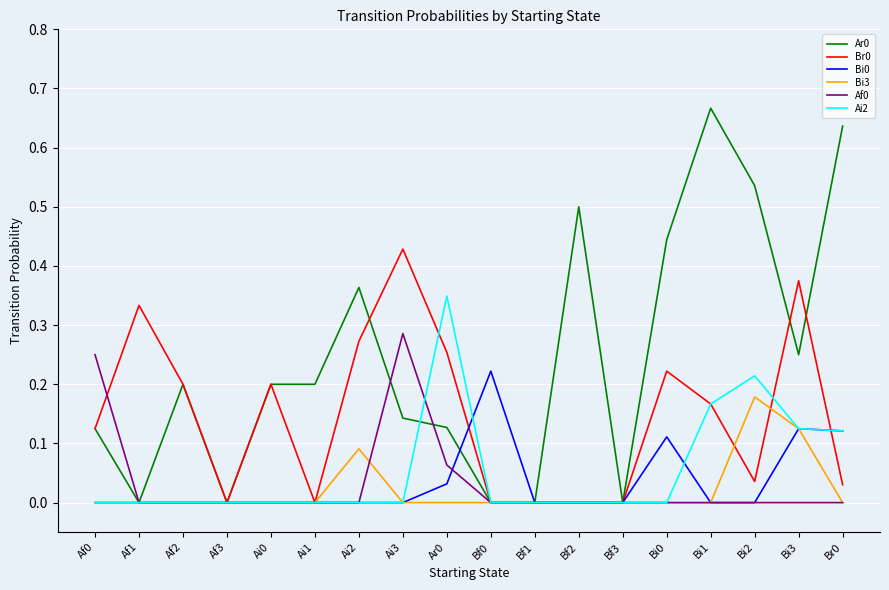

What is the total value across all series at Br0?

0.9